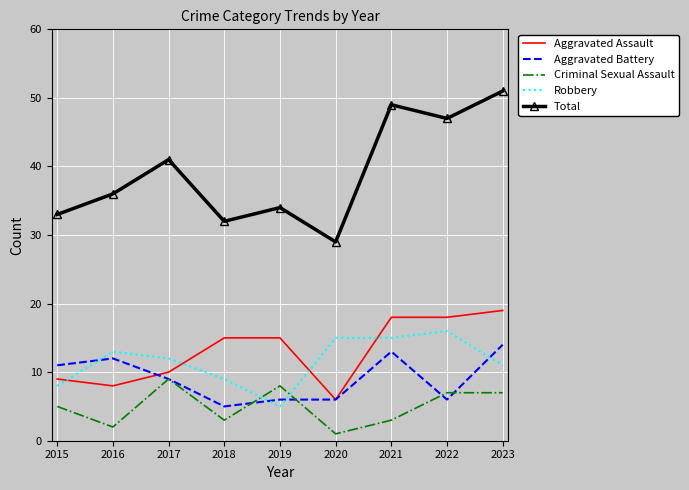

What is the difference between the Criminal Sexual Assault values at 2017 and 2016?

7